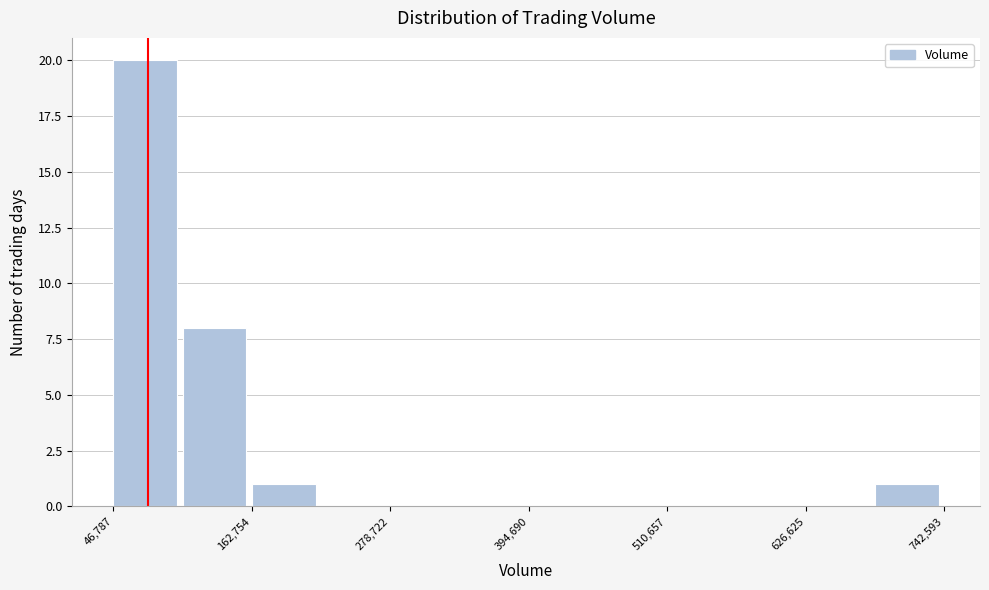

Around what value on the x-axis is the tallest bar? Give the approximate position of its centre, as read against the axis.

80000